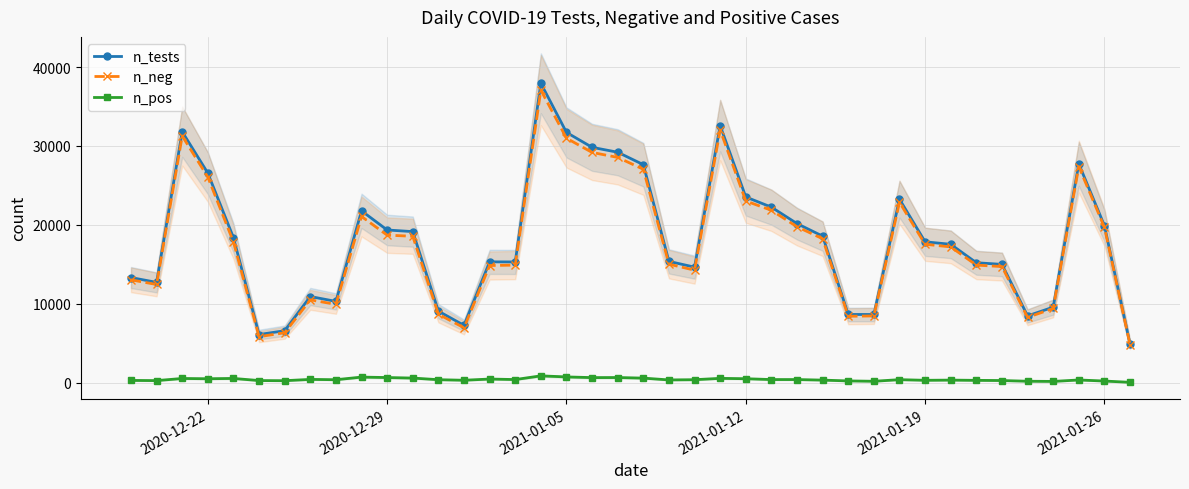

What are all the series names shown in the legend?

n_tests, n_neg, n_pos